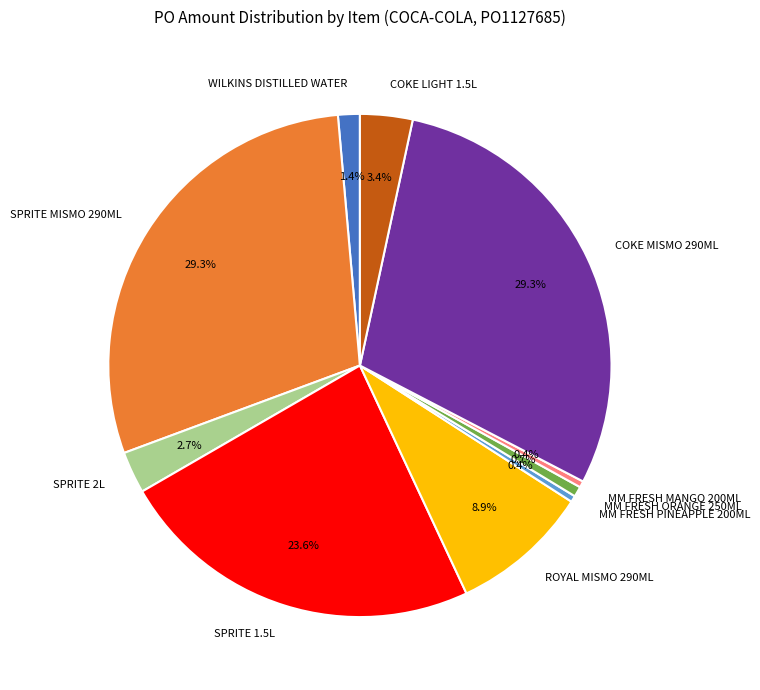

How many segments does this pie chart have?

10